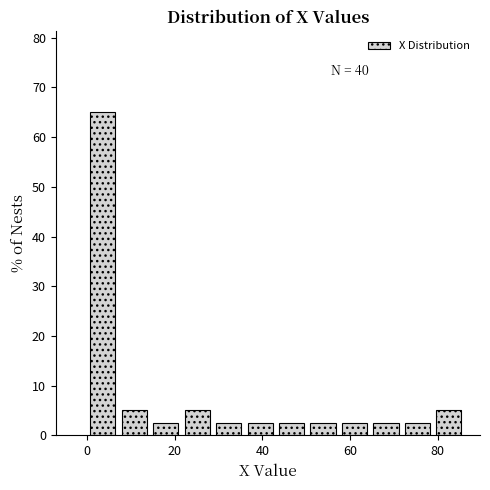

Read against the x-axis, roughly where is the centre of the tallest bar?

4